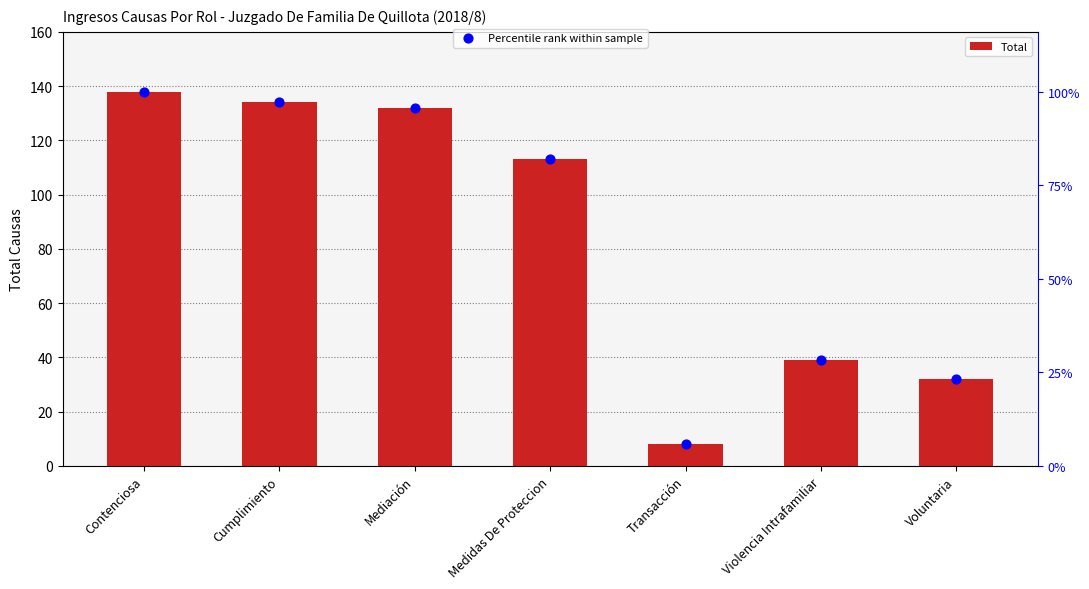

At how many categories does at least one series exceed 134?

1